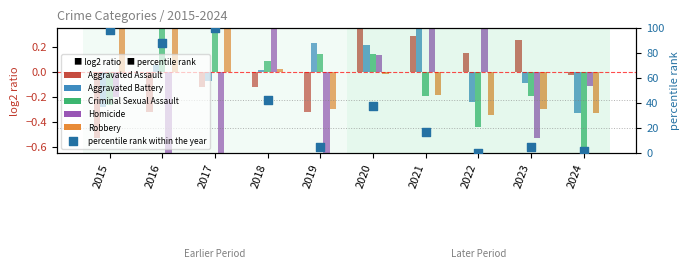

Which series contains the lowest Y value?

Homicide